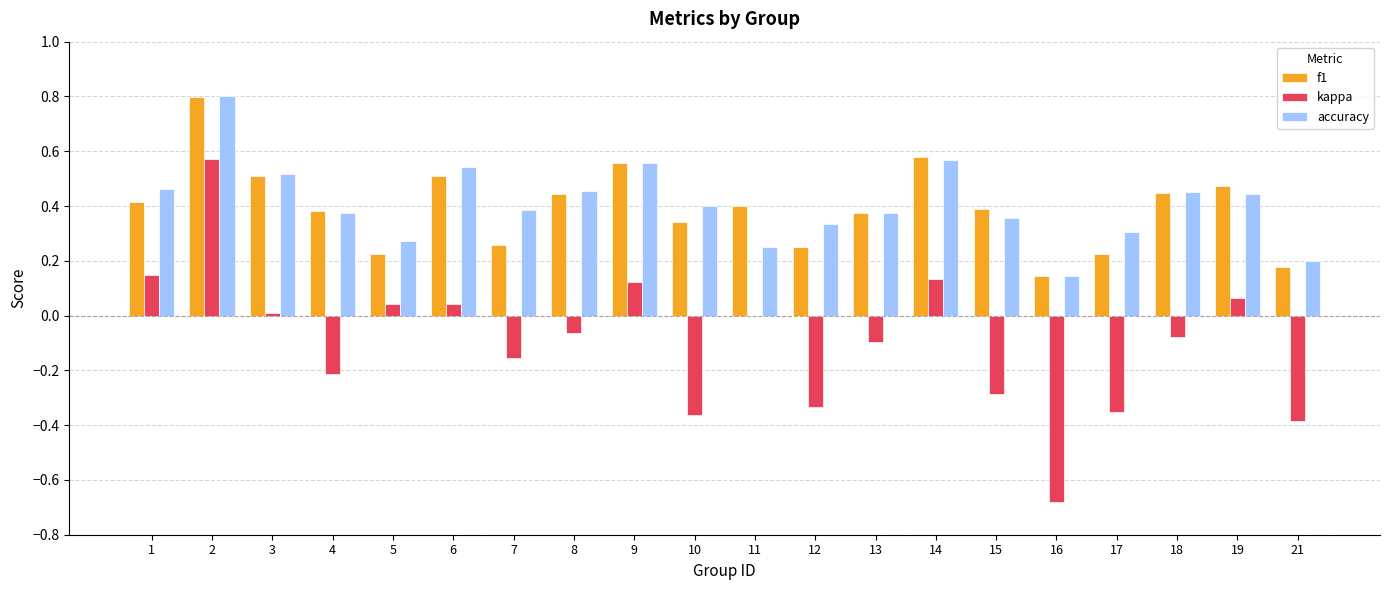

What is the sum of the accuracy values at 19 and 6?

1.0